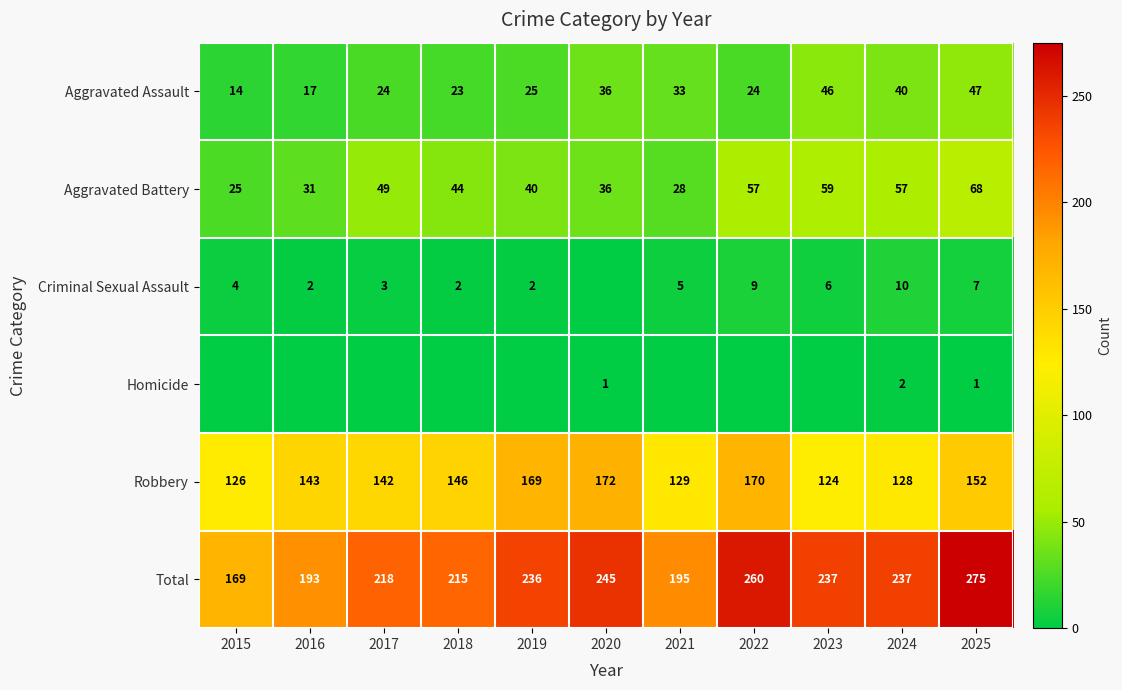

What is the highest value of the Total series?

275